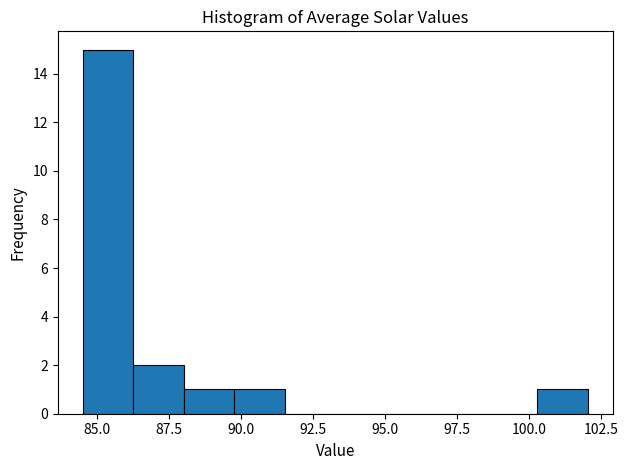

Around what value on the x-axis is the tallest bar? Give the approximate position of its centre, as read against the axis.

85.5